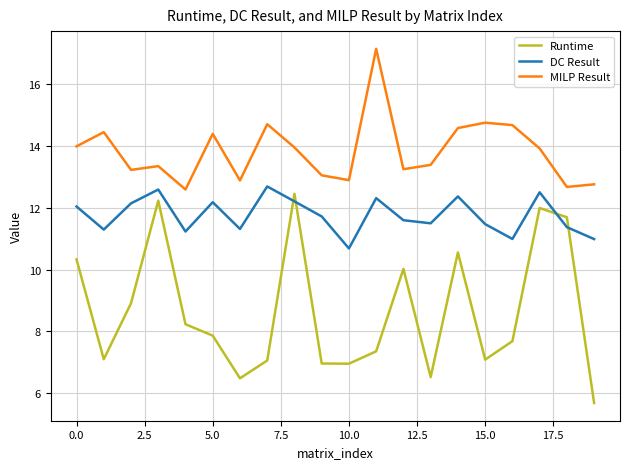

What is the greatest value displayed?

17.2